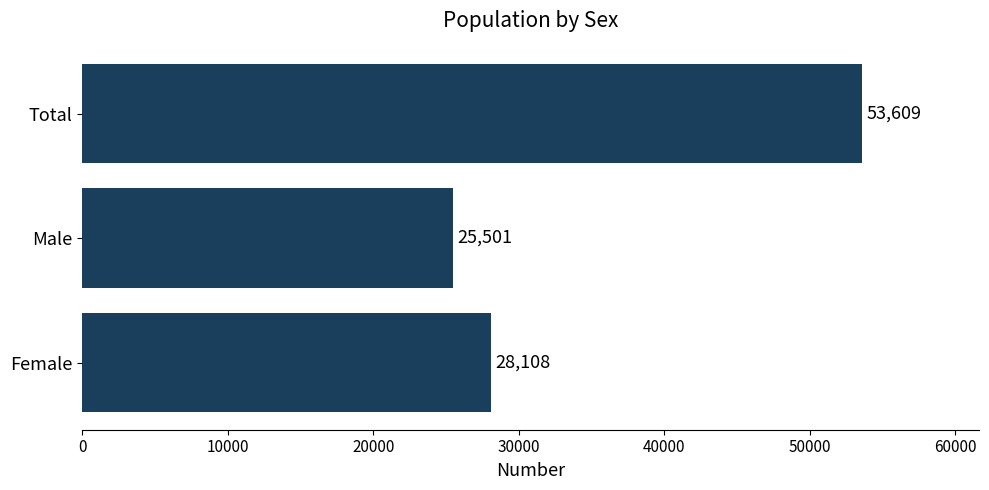

List the labels in order of value, largest first.

Total, Female, Male